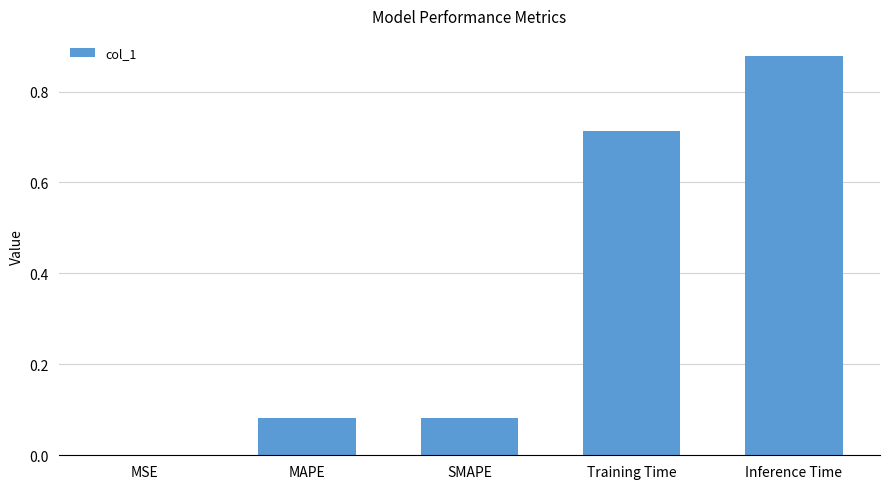

Which category has the highest value across all series?

Inference Time